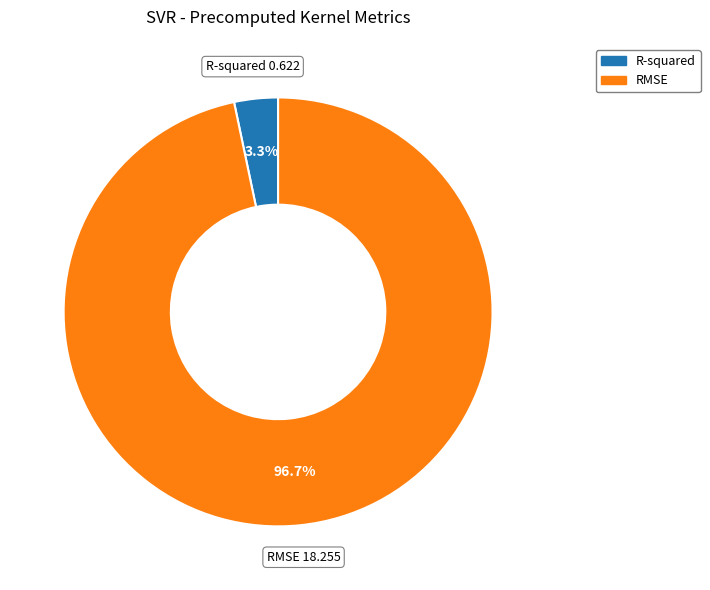

To the nearest percent, what is the difference between the largest and smallest slice percentages?

93%